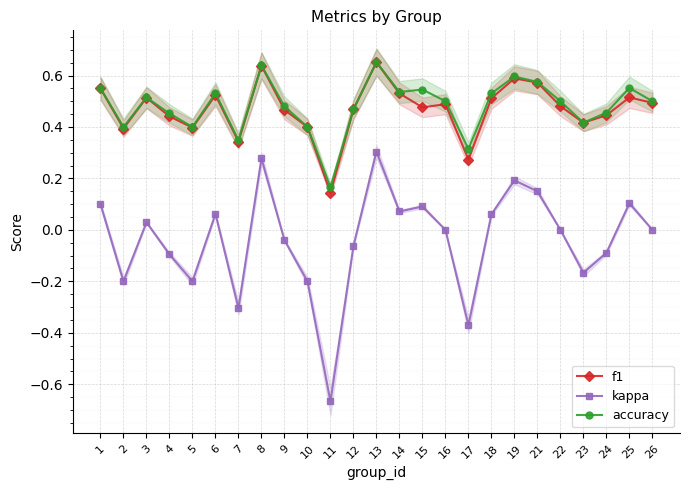

Rank the series by their maximum value, from highest to lowest.

accuracy, f1, kappa